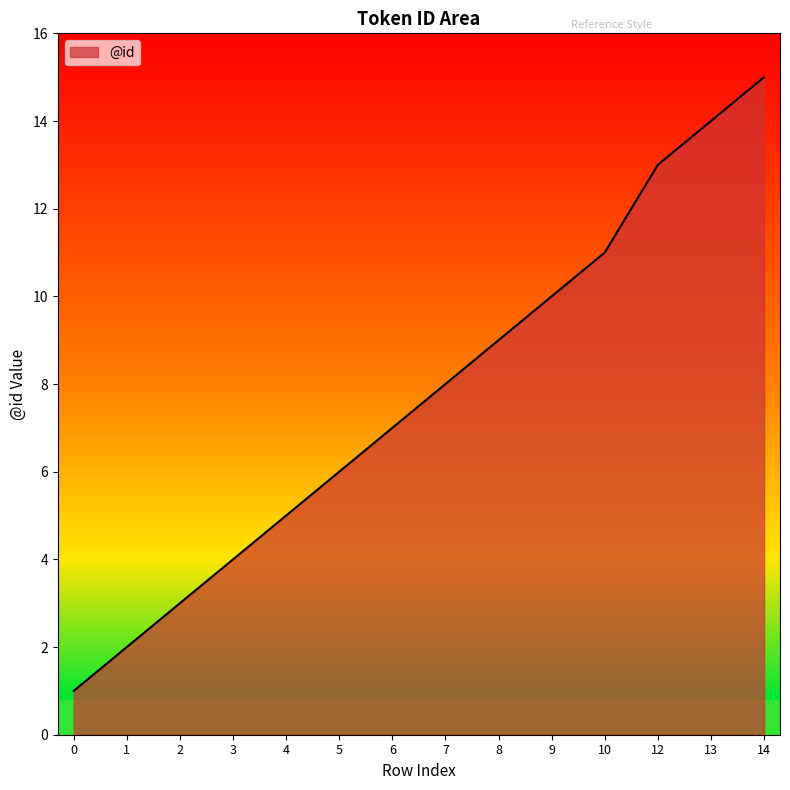

Rank the categories by value from highest to lowest.

14, 13, 12, 10, 9, 8, 7, 6, 5, 4, 3, 2, 1, 0